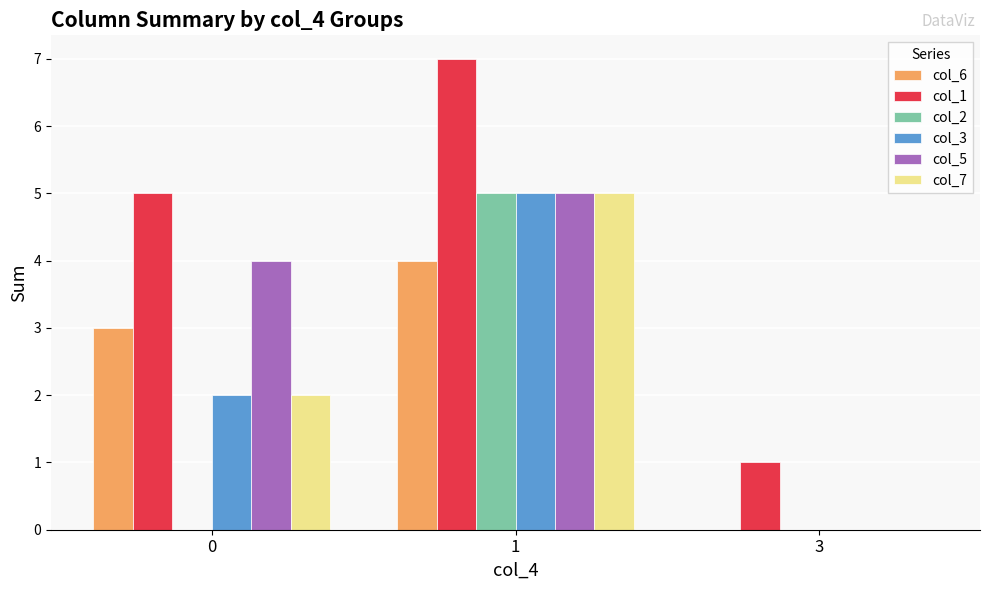

Is it true that col_3 equals 2 at 3?

False